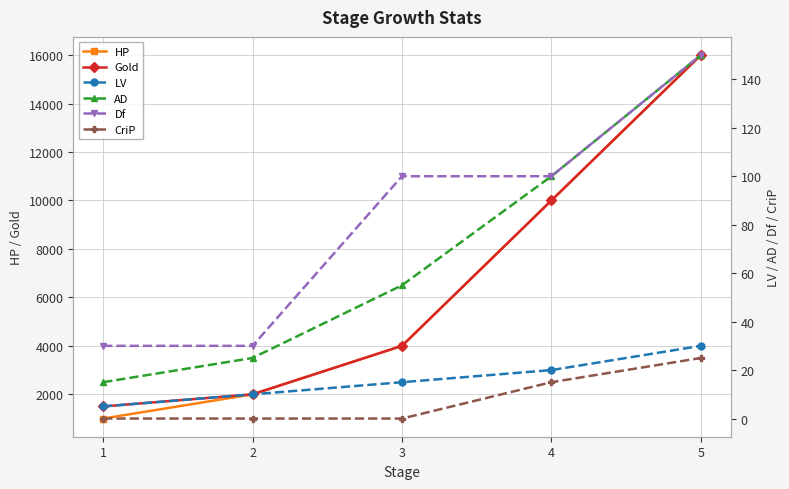

Is the value of LV at 4 greater than the value of CriP at 5?

No